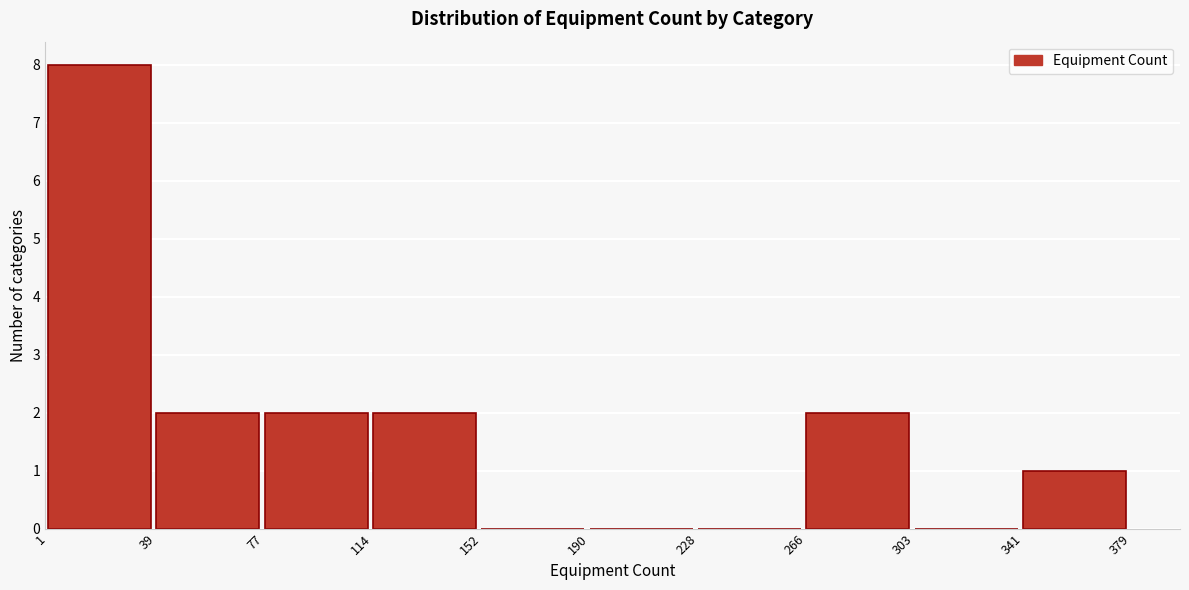

Reading left to right, list every bar in this chart as the range it spans on the x-axis followed by its height. The values are not printed on the chart, so give them approximately, as read against the axis.

1 to 39: 8
39 to 77: 2
77 to 114: 2
114 to 152: 2
152 to 190: 0
190 to 228: 0
228 to 266: 0
266 to 303: 2
303 to 341: 0
341 to 379: 1